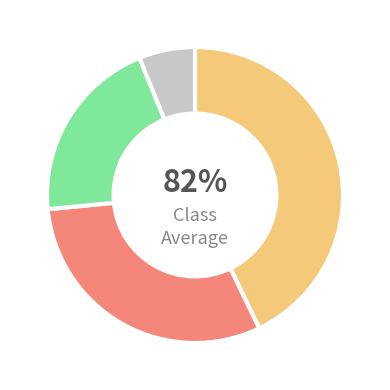

To the nearest percent, what is the average slice percentage?

25%